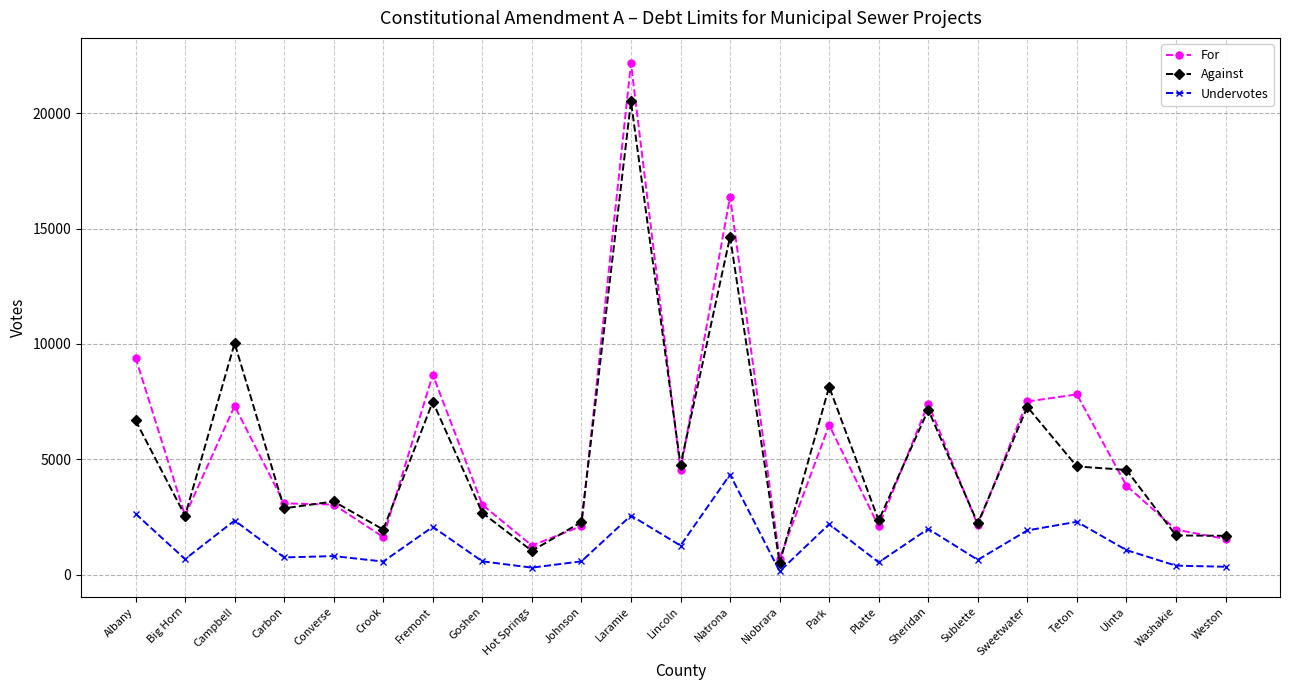

What is the label of the 18th point from the left?

Sublette